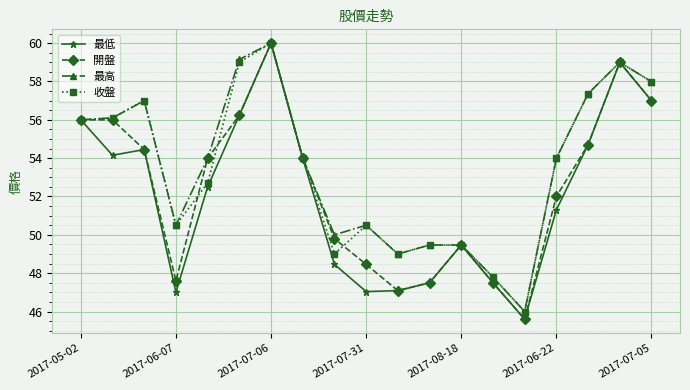

What is the value of the 收盤 point at the 8th from the left?

54.0